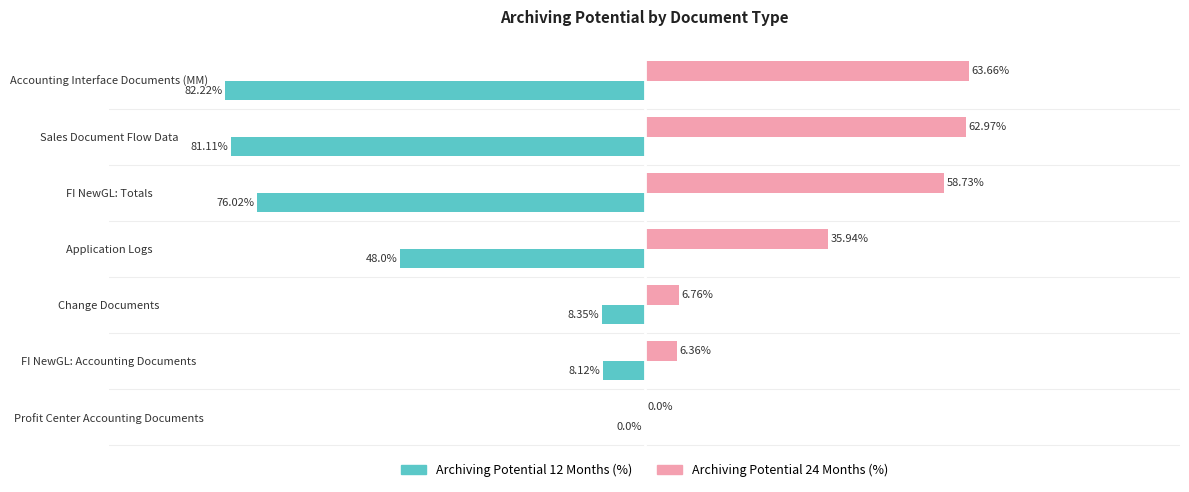

Where is Archiving Potential 24 Months (%) nearest to the value 31?

Application Logs